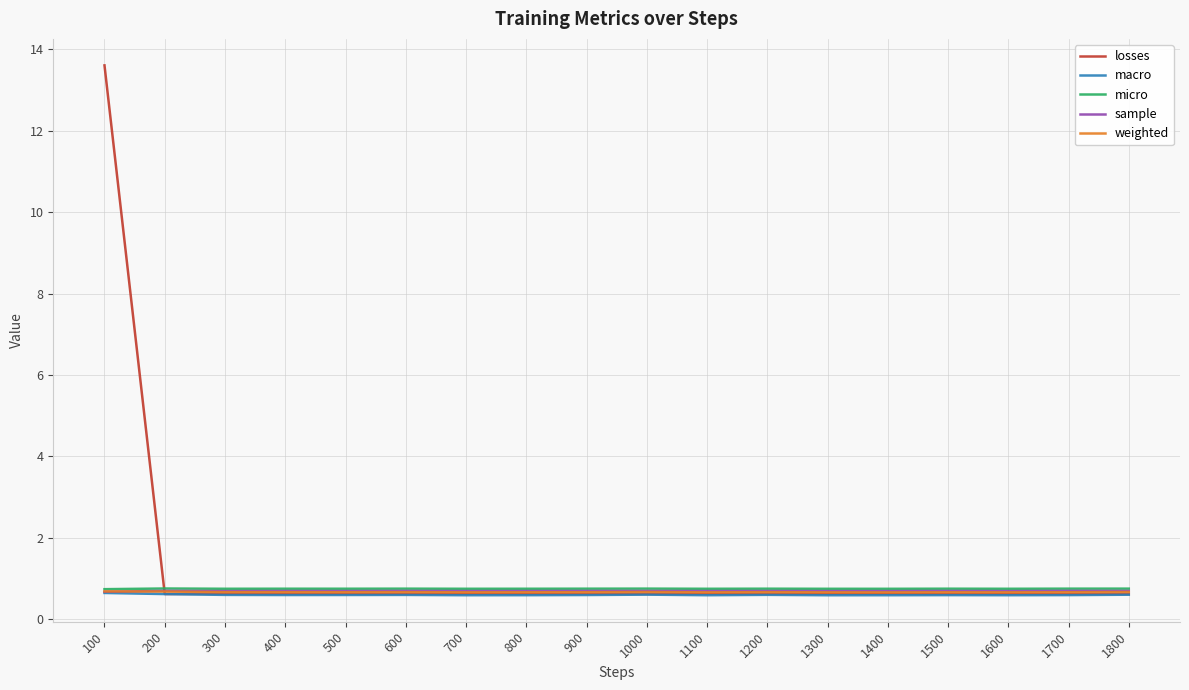

What is the highest value of the weighted series?

0.7